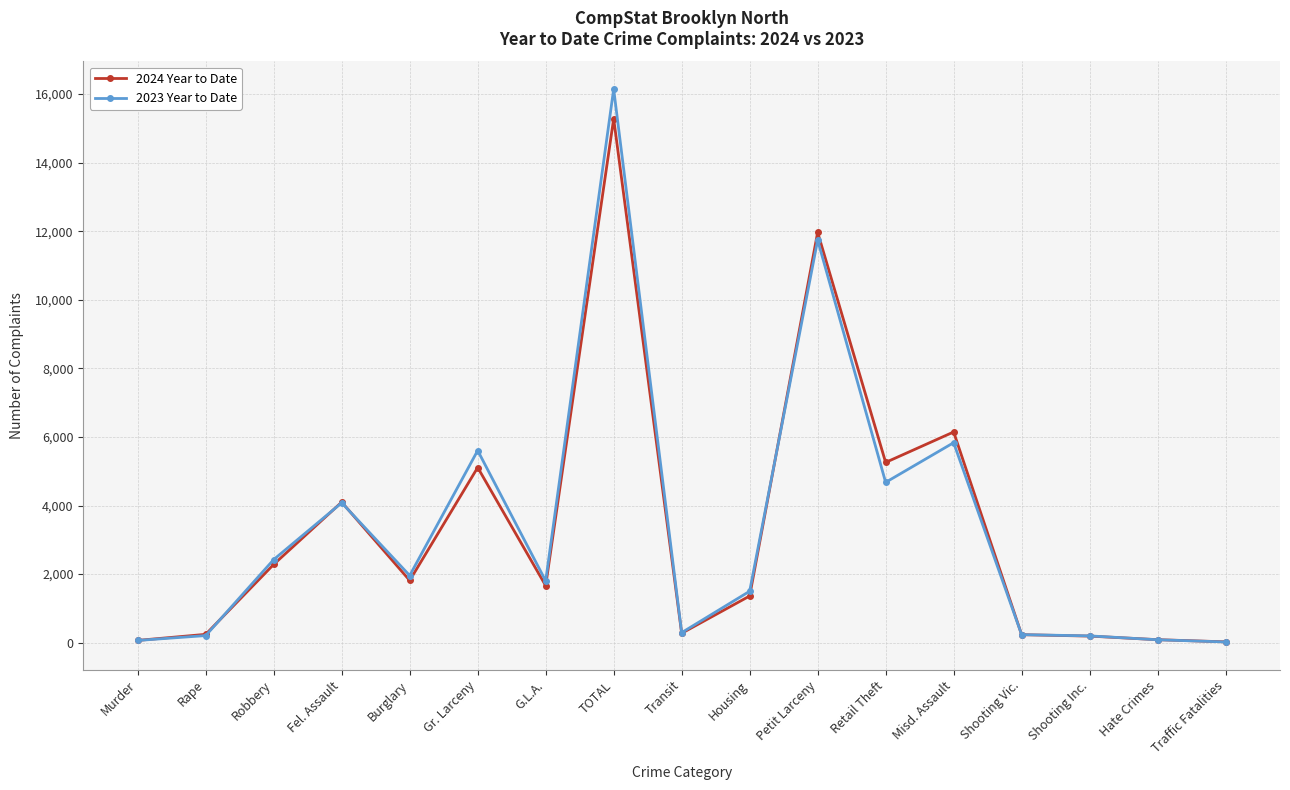

In 2024 Year to Date, how many points are higher than both neighbors (excluding endpoints)?

5